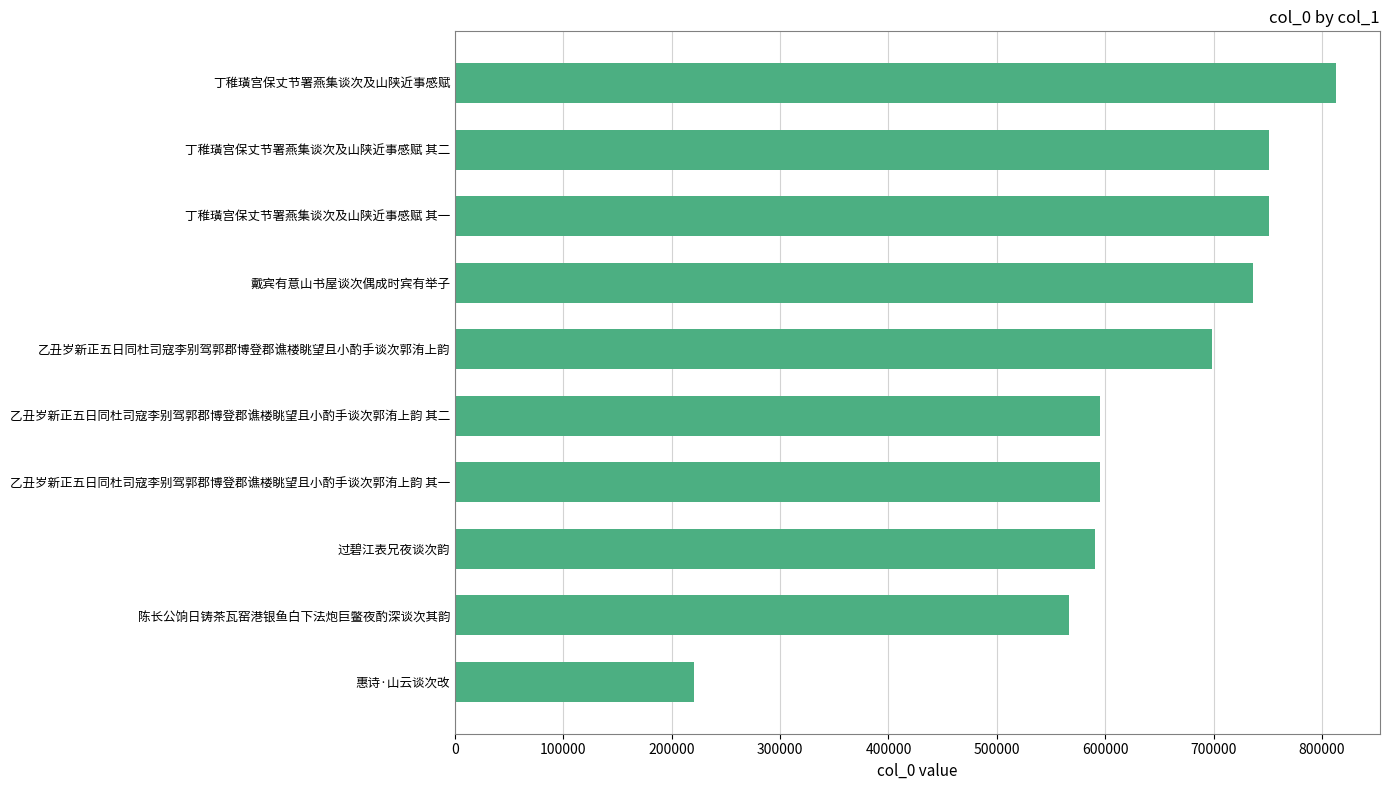

What is the greatest value displayed?

813008